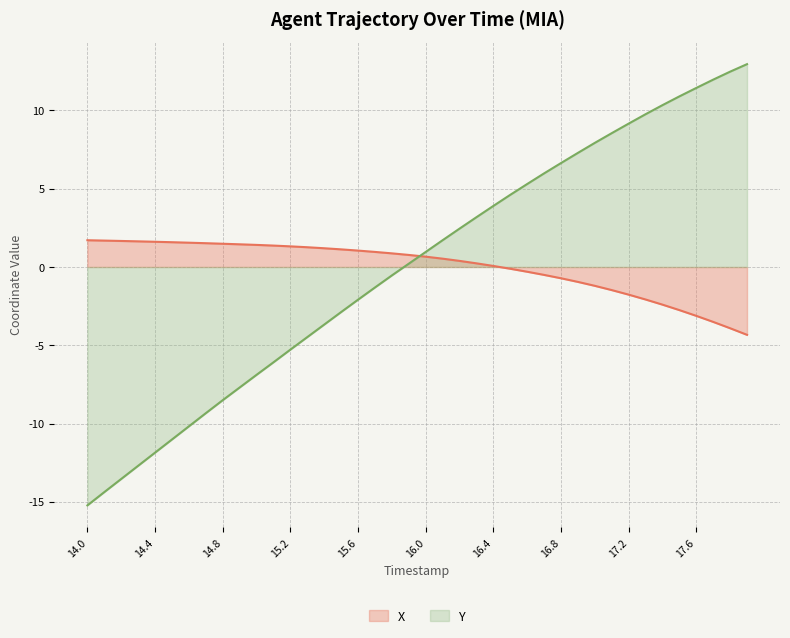

How many values in X are above zero?

25